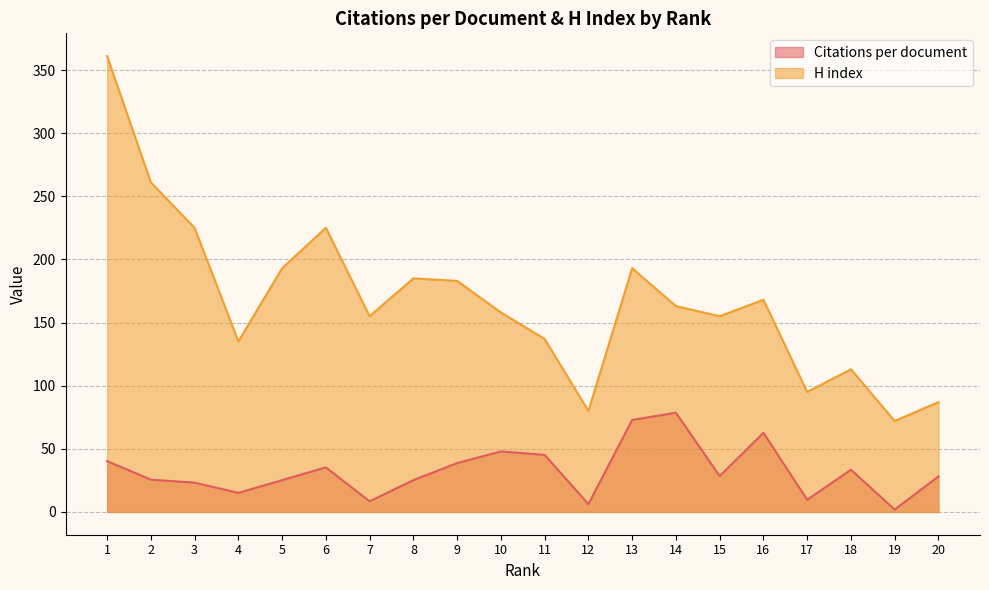

What value does the H index series have at 4?

135.0